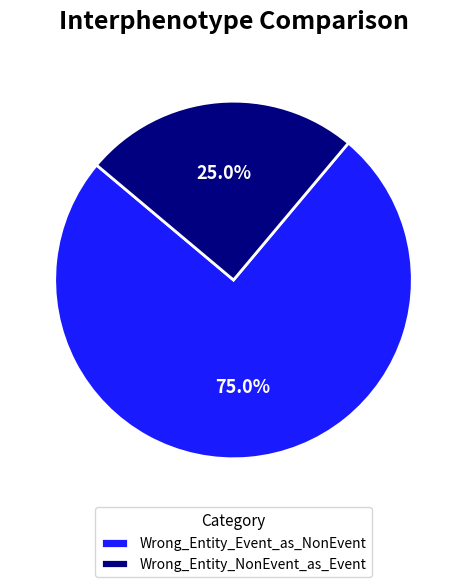

Count the number of slices in the pie.

2